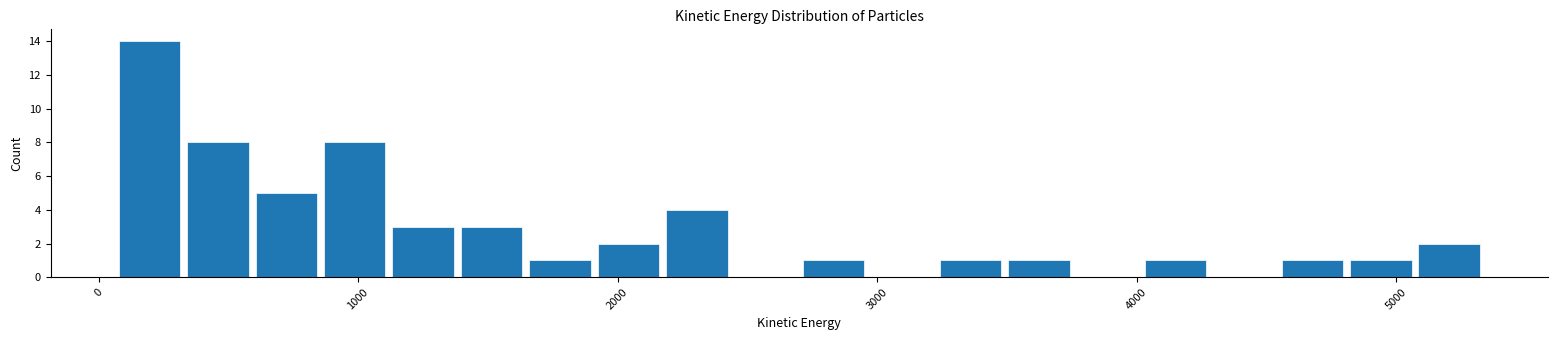

Around what value on the x-axis is the tallest bar? Give the approximate position of its centre, as read against the axis.

200